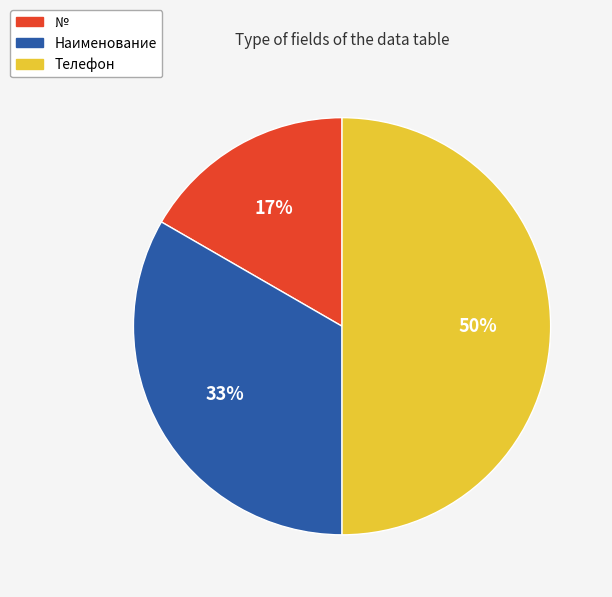

What is the largest slice in the pie chart?

Телефон